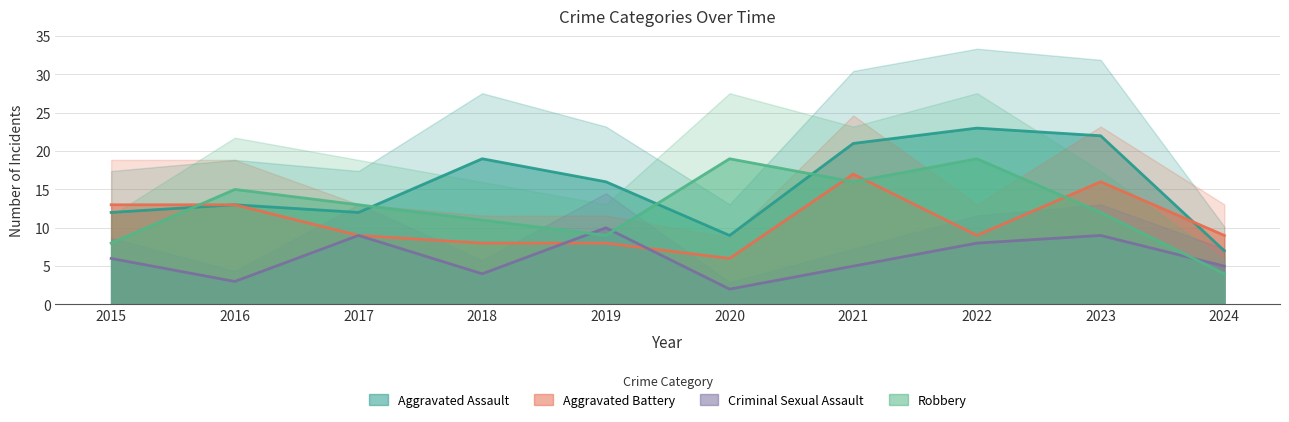

What is the spread (max minus min) of values at 2021?

16